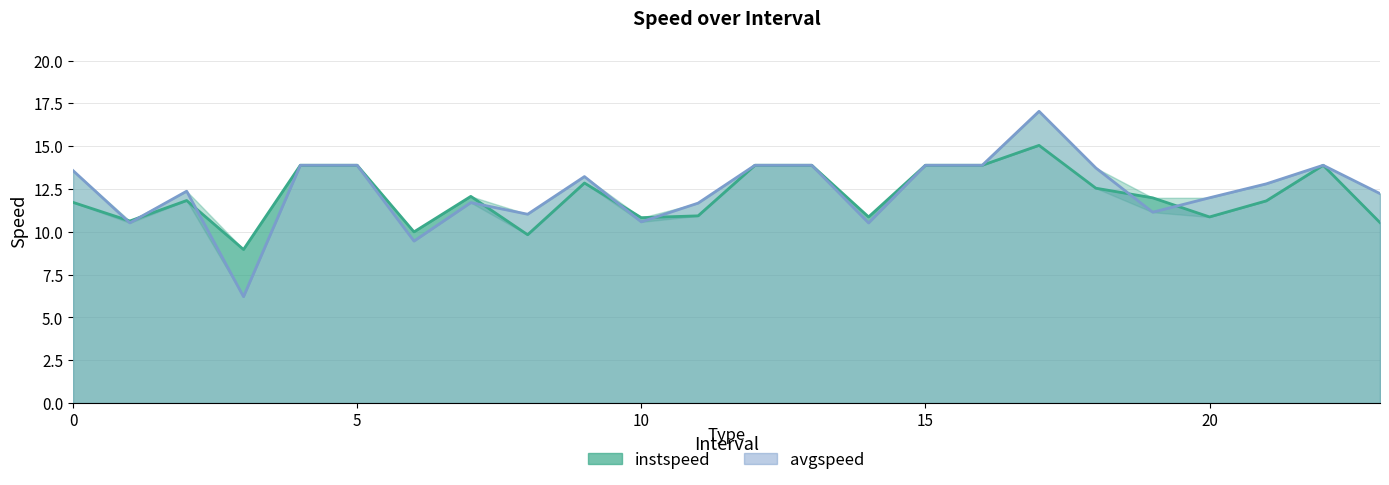

Does the chart have visible grid lines?

Yes